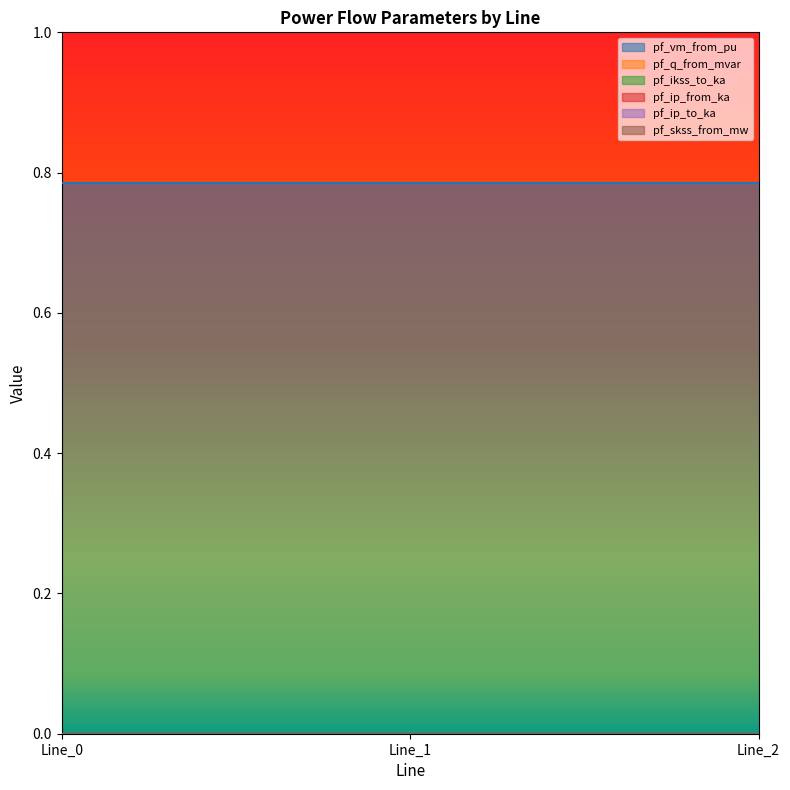

What is the maximum value shown in the chart?

0.8